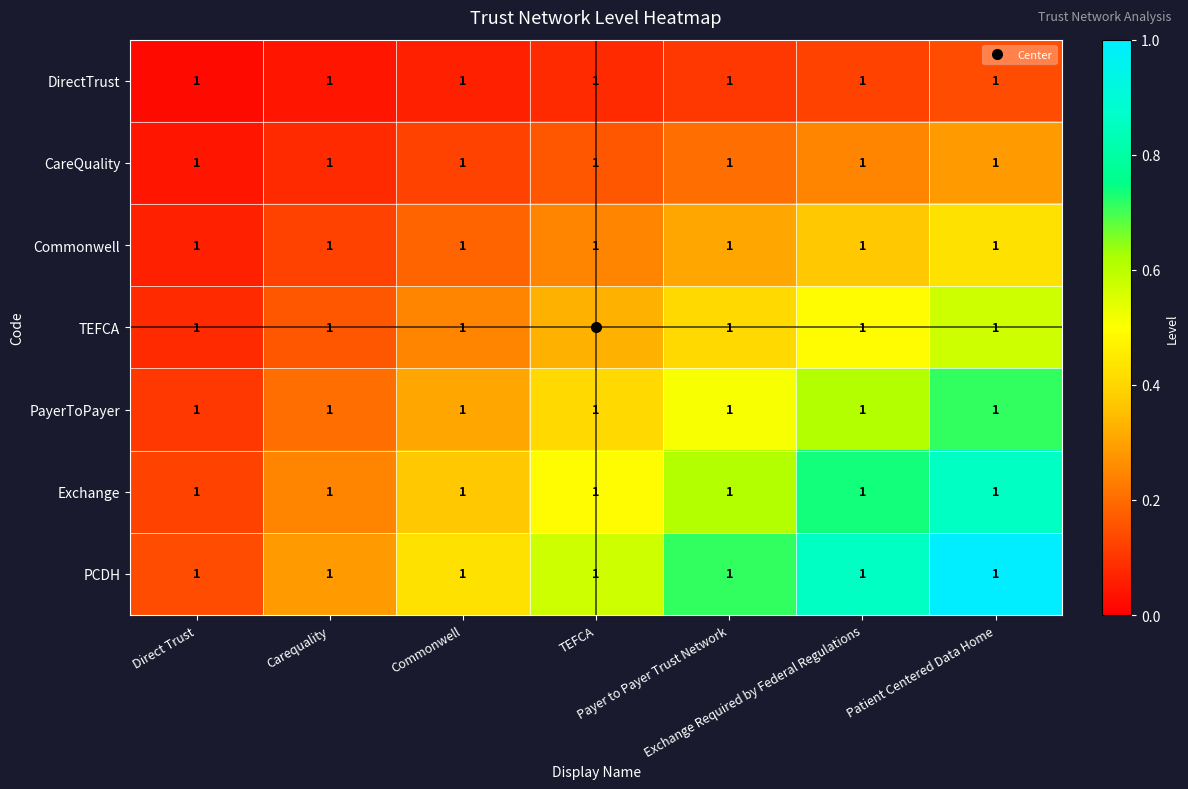

What is the difference between the highest and lowest values at Direct Trust?

0.1